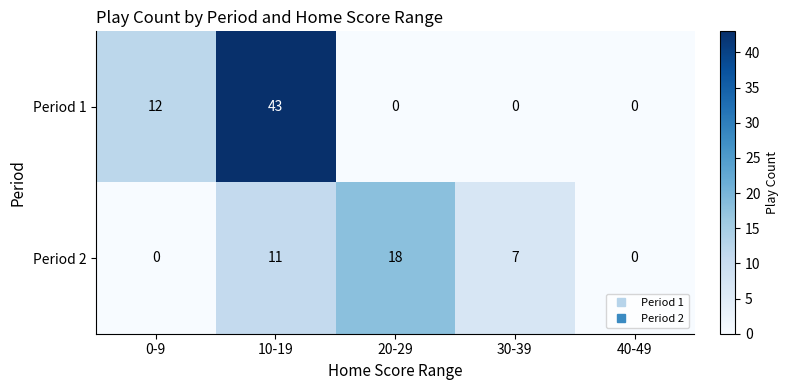

At how many categories does at least one series exceed 39?

1